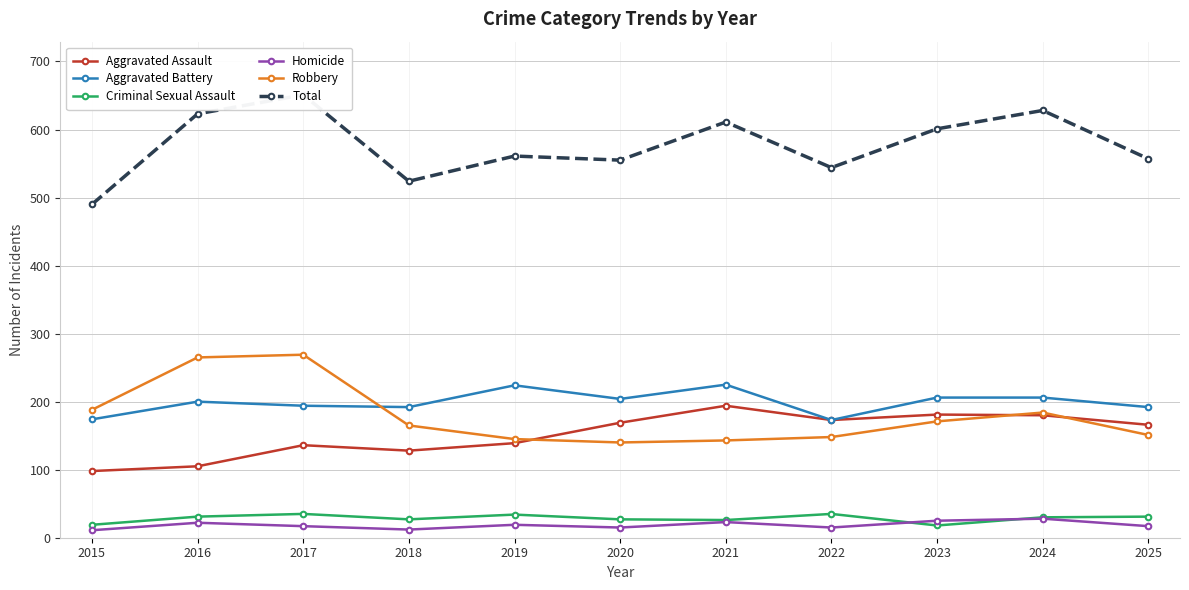

What is the sum of all Aggravated Battery values?

2190